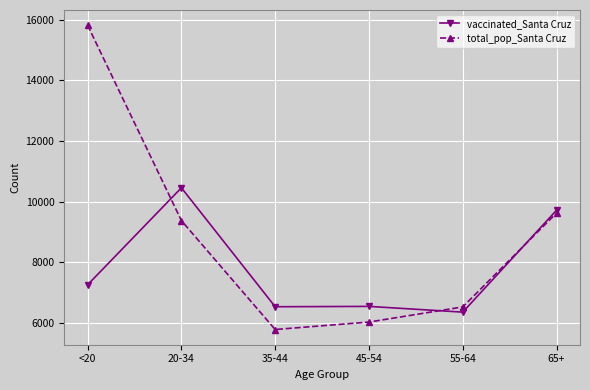

True or false: total_pop_Santa Cruz and vaccinated_Santa Cruz cross at least once.

True